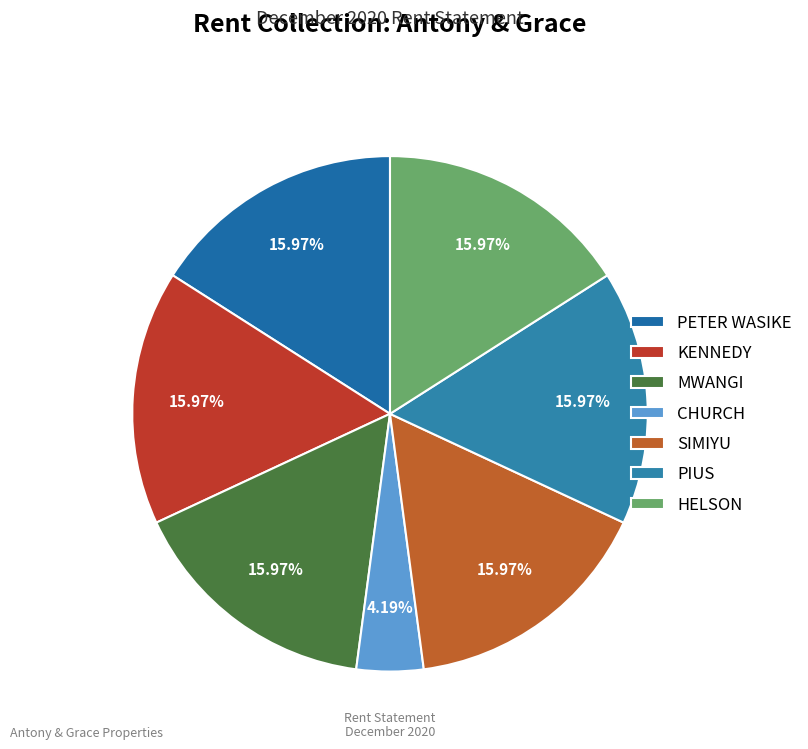

Does CHURCH represent more than half of the total?

No